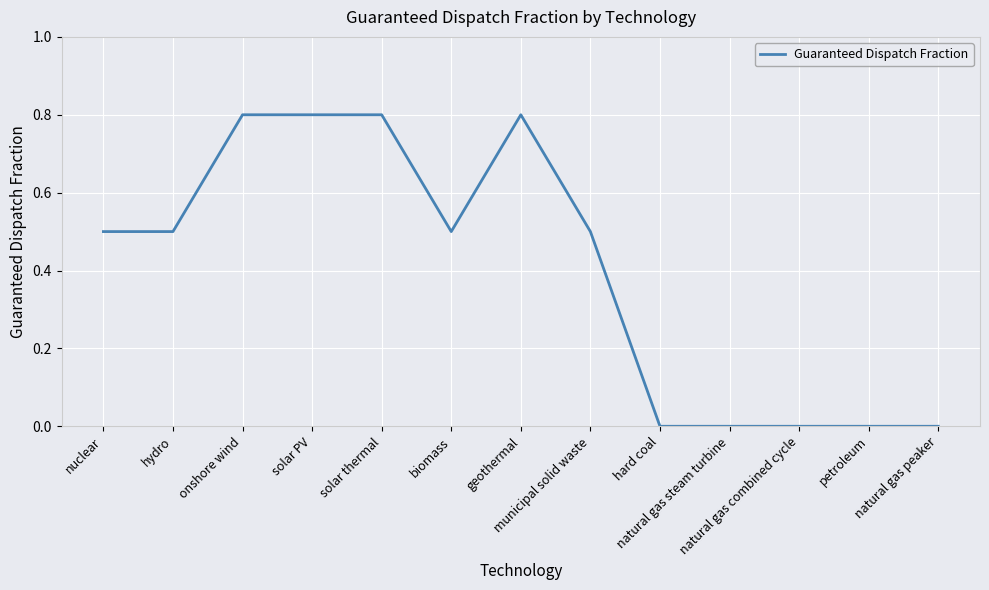

True or false: the data shows 0.0 at natural gas peaker.

True